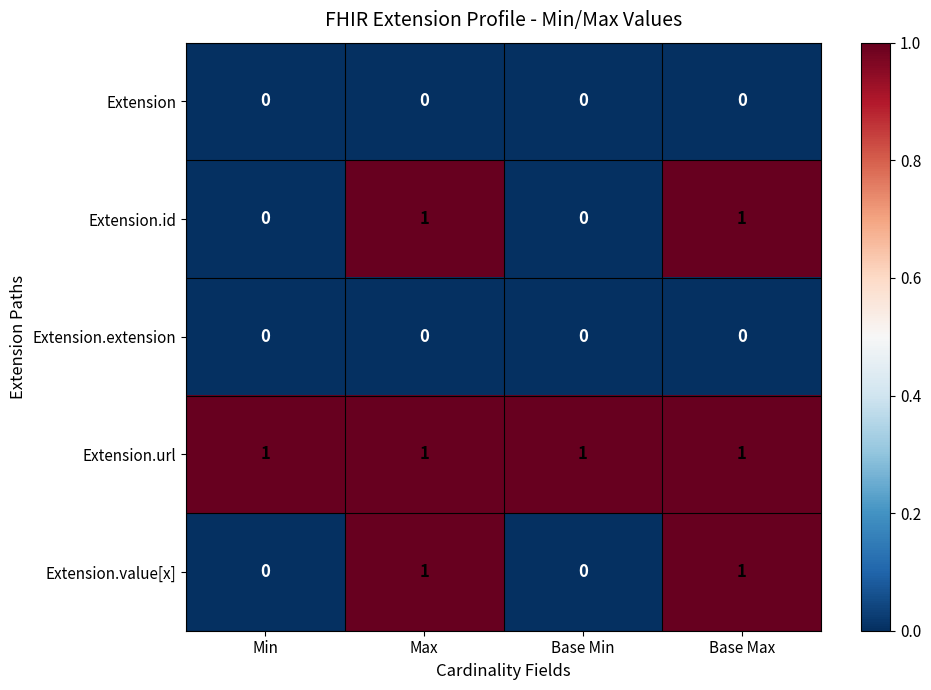

Is it true that Extension.url equals 1 at Min?

True